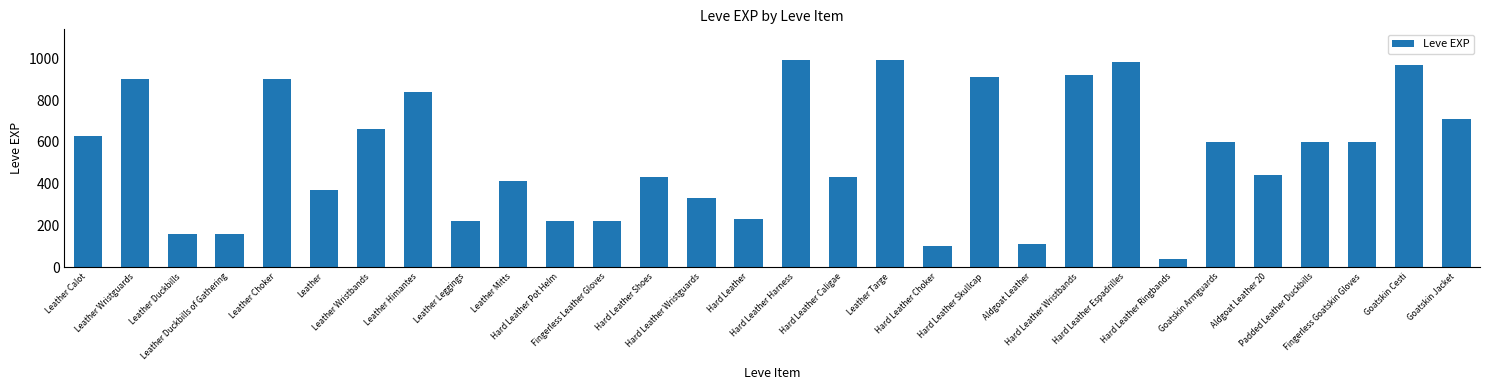

Which label corresponds to the smallest value in the chart?

Hard Leather Ringbands